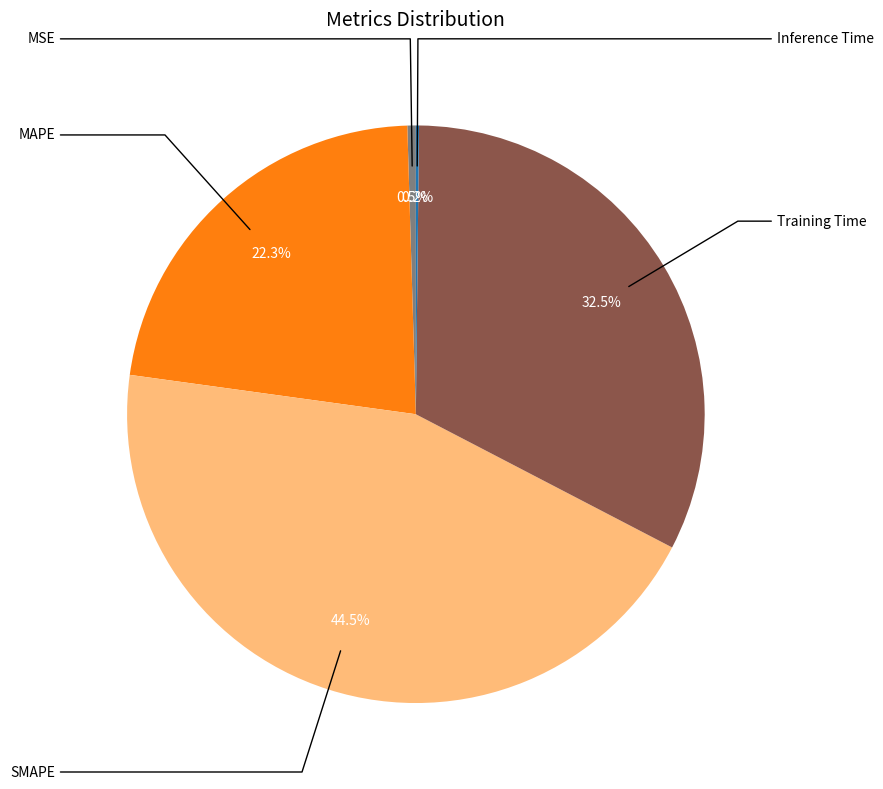

Rank the categories by value from highest to lowest.

SMAPE, Training Time, MAPE, MSE, Inference Time